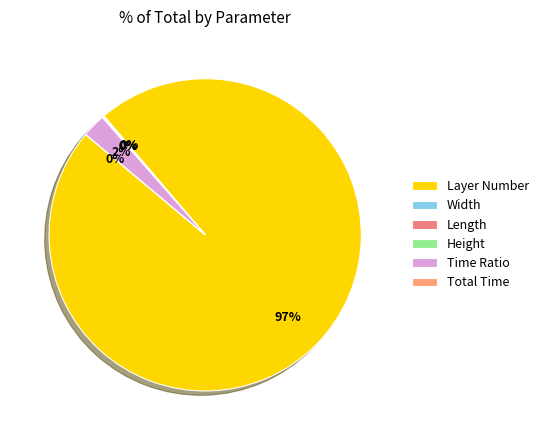

Does Width account for over 50% of the chart?

No